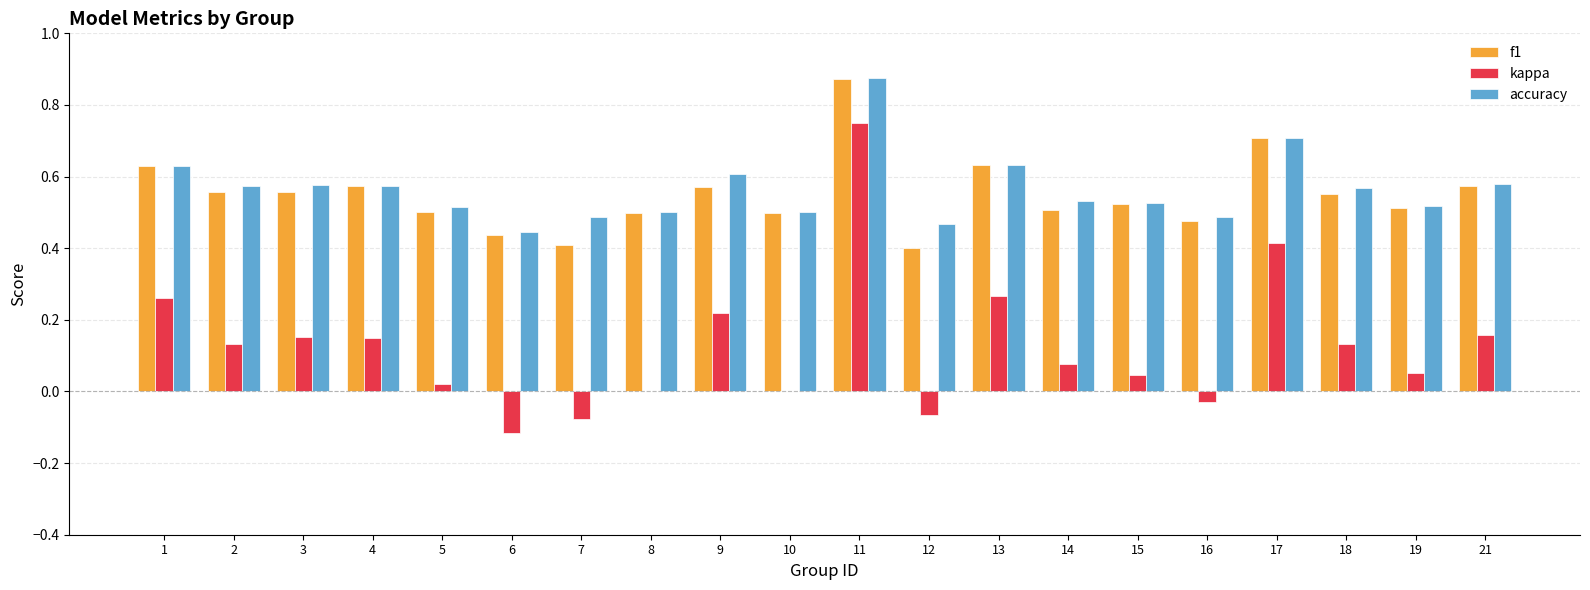

Are the bars horizontal?

No